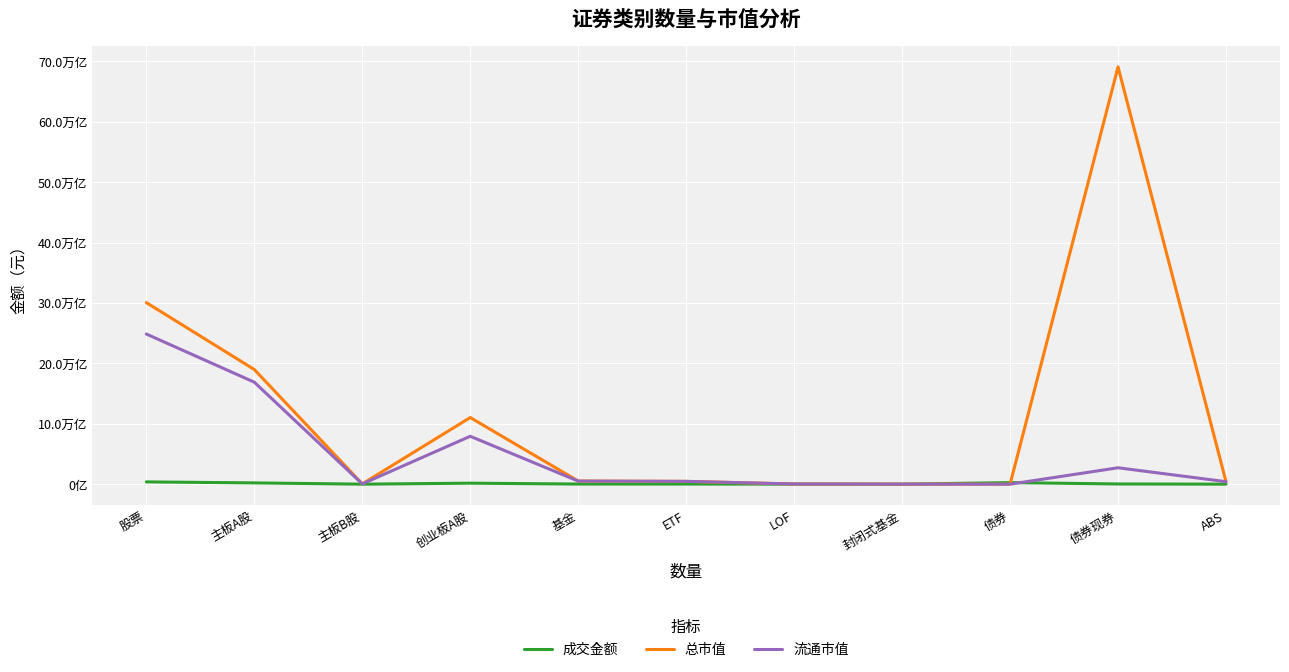

The value of 成交金额 at 主板B股 is 51257533.7. True or false?

True